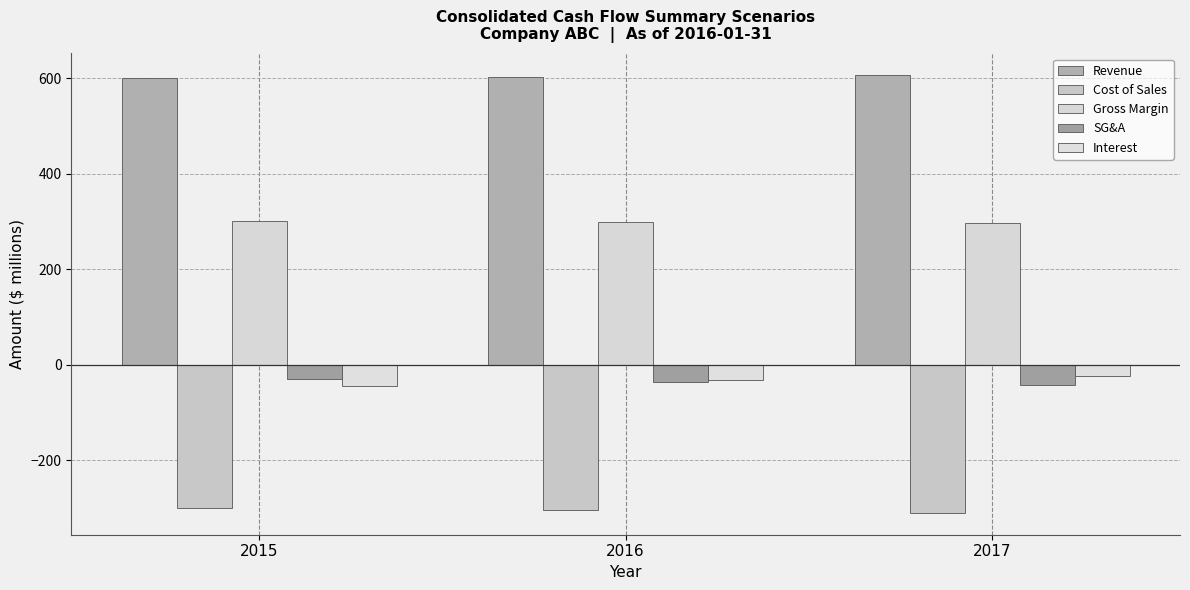

The Gross Margin series shows 92.1 at 2015. True or false?

False